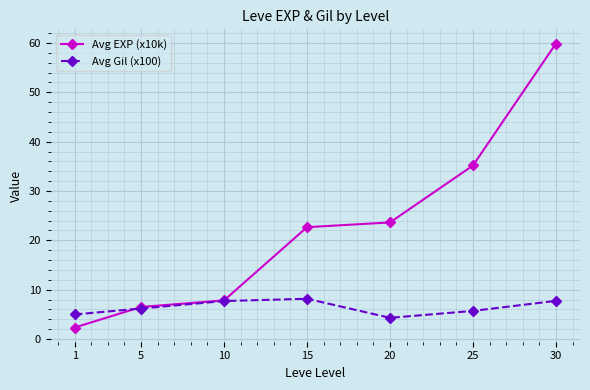

What is the value of the Avg Gil (x100) point at the 7th from the left?

7.7